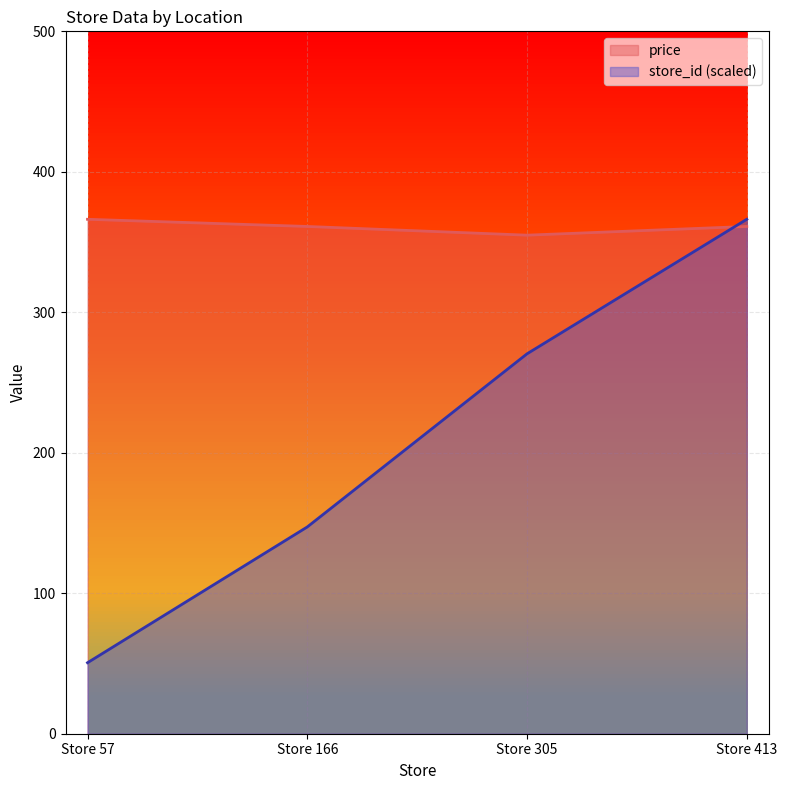

The store_id series shows 27.5 at Store 57. True or false?

False